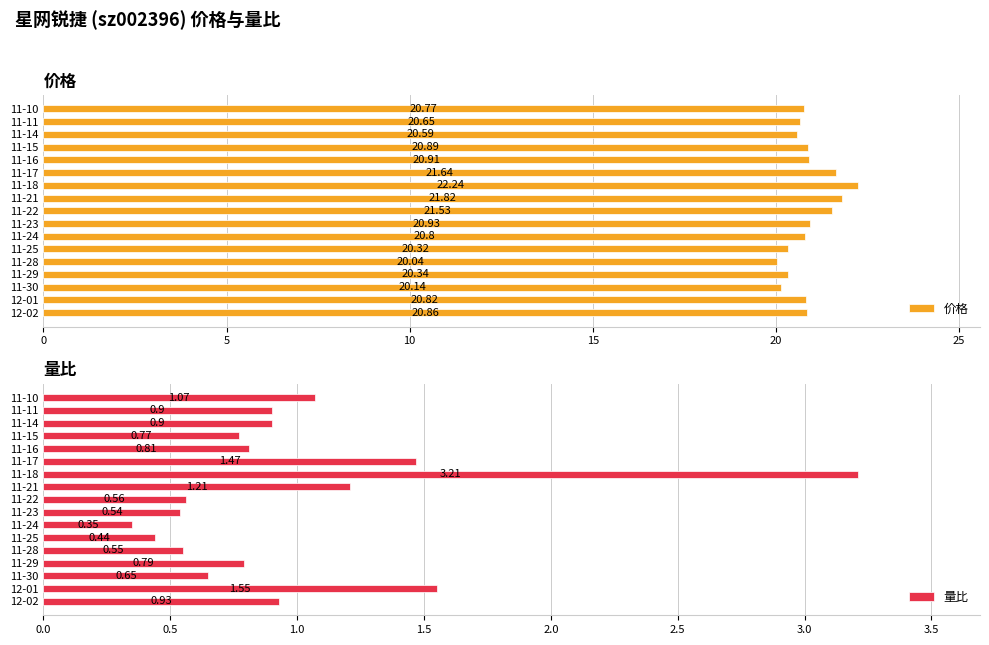

Are the bars horizontal?

Yes